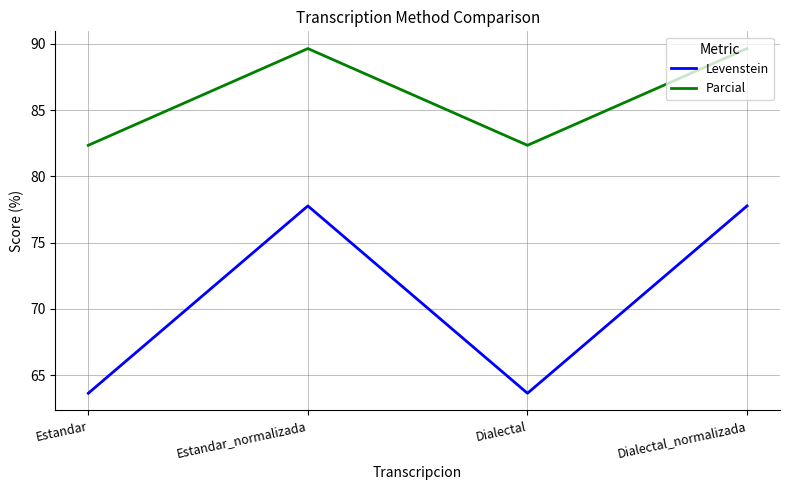

What is the difference between the highest and lowest values at Estandar_normalizada?

11.9